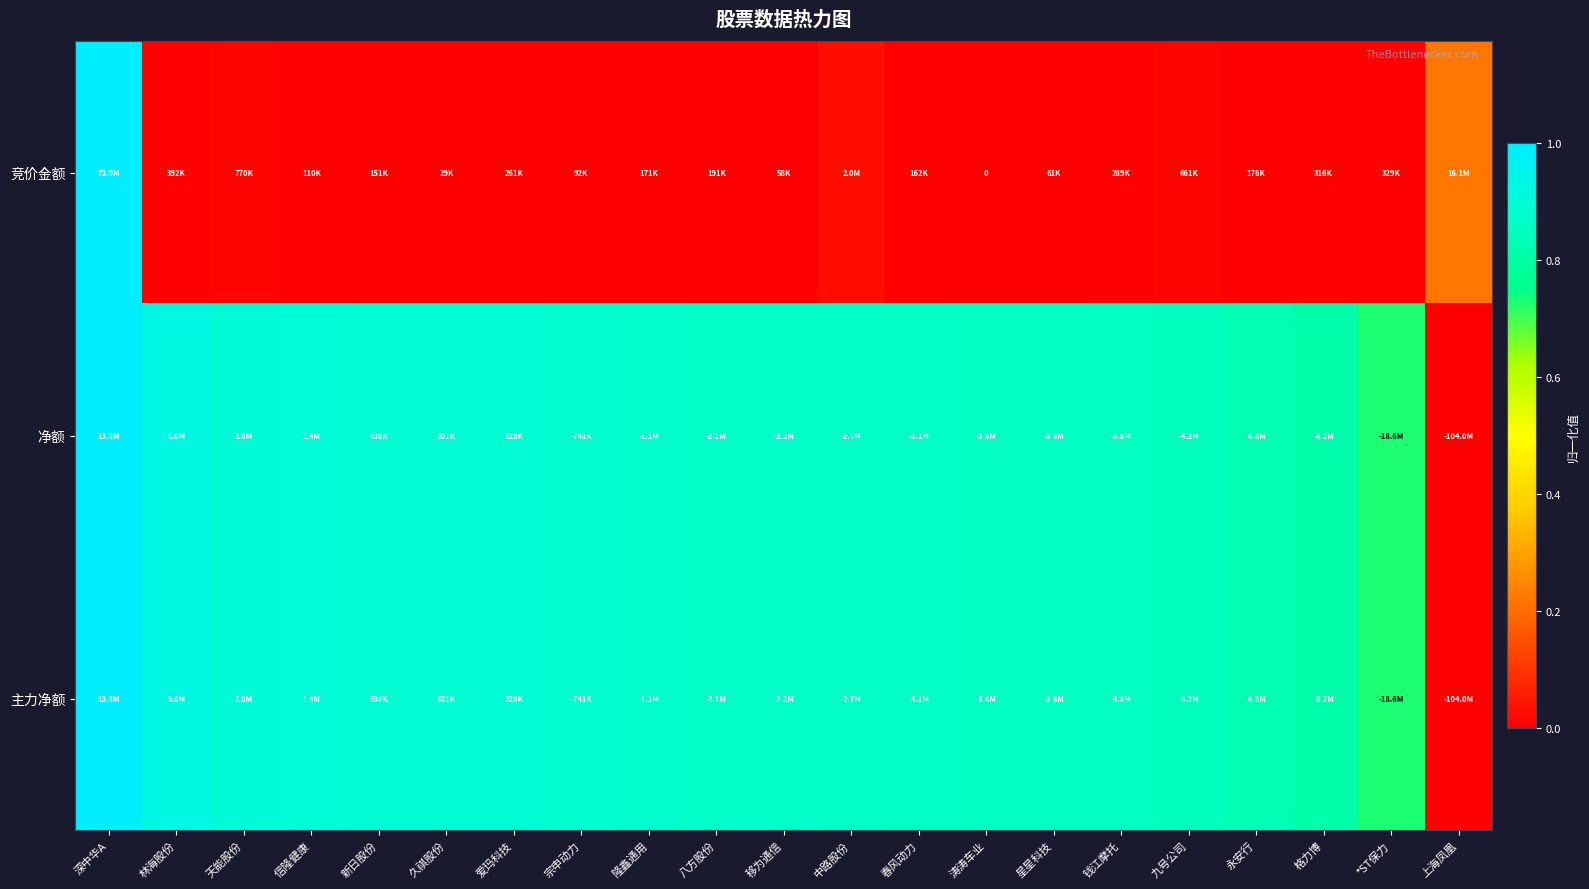

What is the spread (max minus min) of values at 上海凤凰?

0.2